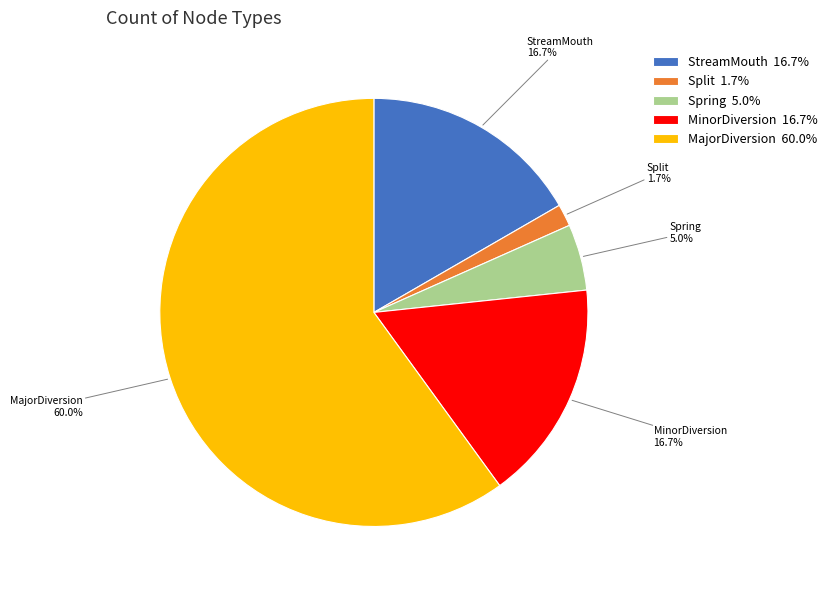

Is it true that Split is 2% of the pie?

True